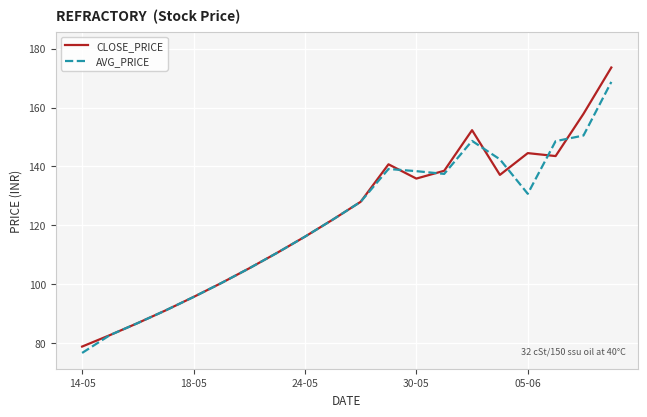

Which series has the widest spread of values?

CLOSE_PRICE